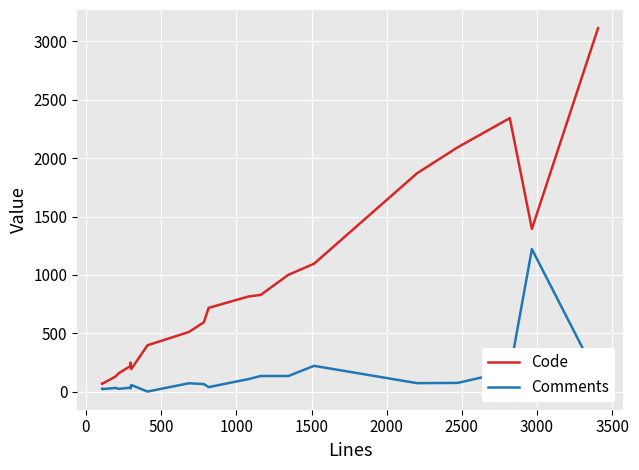

List the series in order of their peak value, lowest first.

Comments, Code